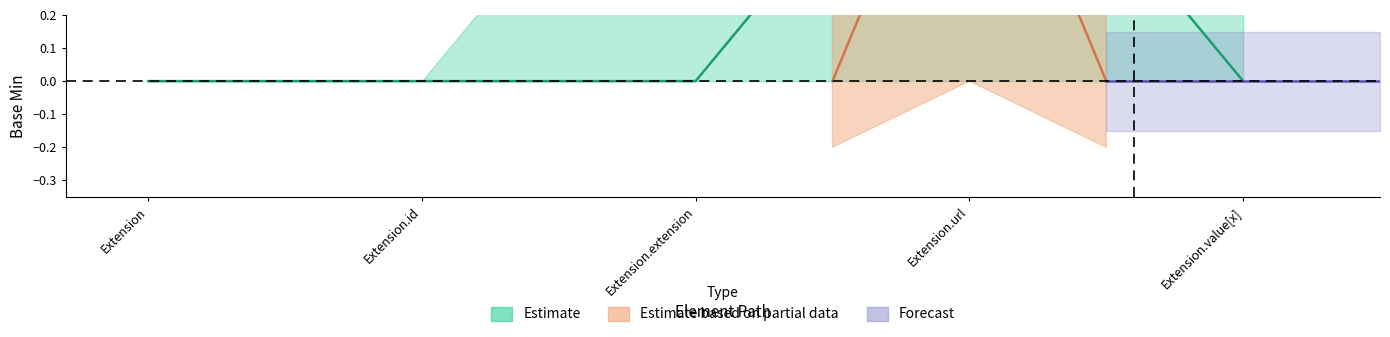

What is the label of the 2nd point from the right?

Extension.url